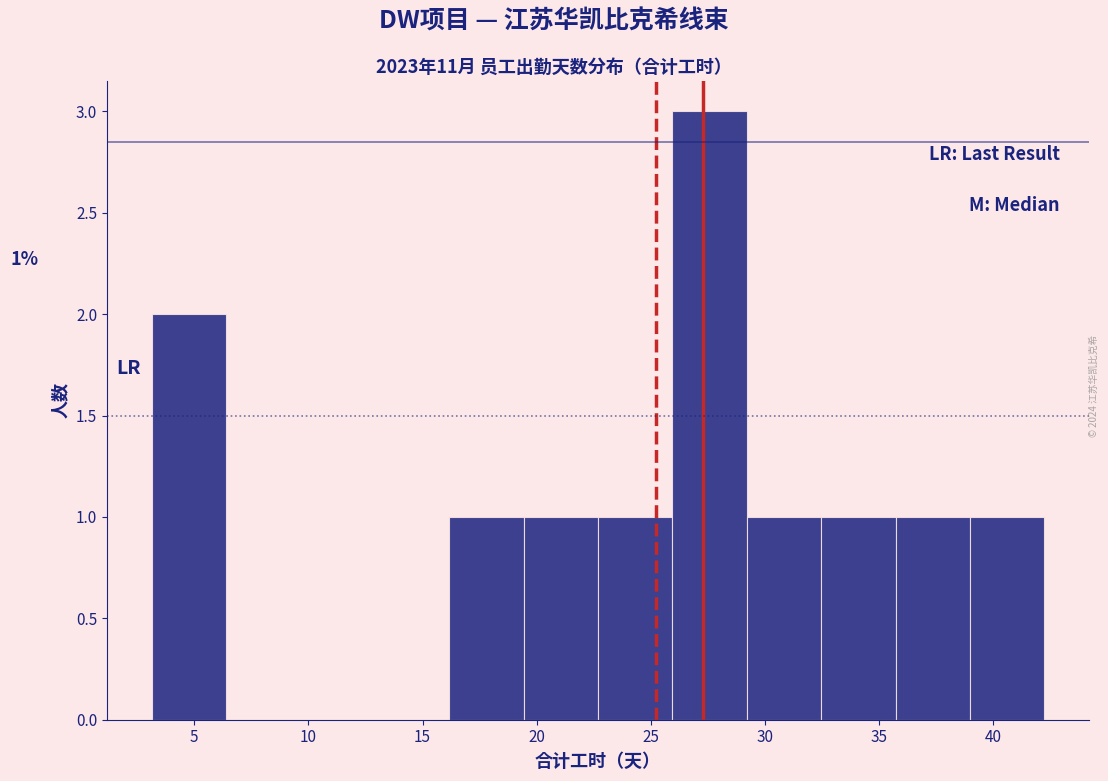

Over which range of the x-axis is the bar tallest?

26.0 to 29.0